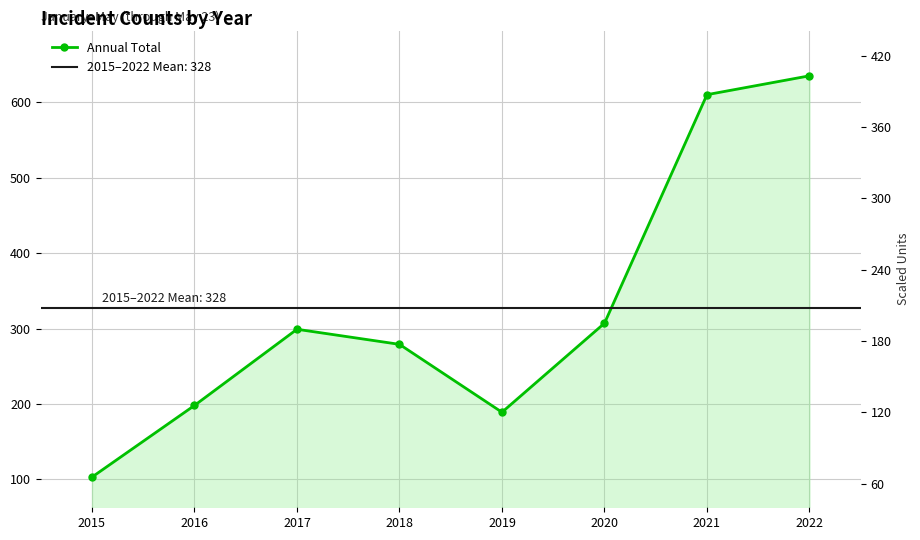

What value does the data have at 2021, to the nearest 100?

600